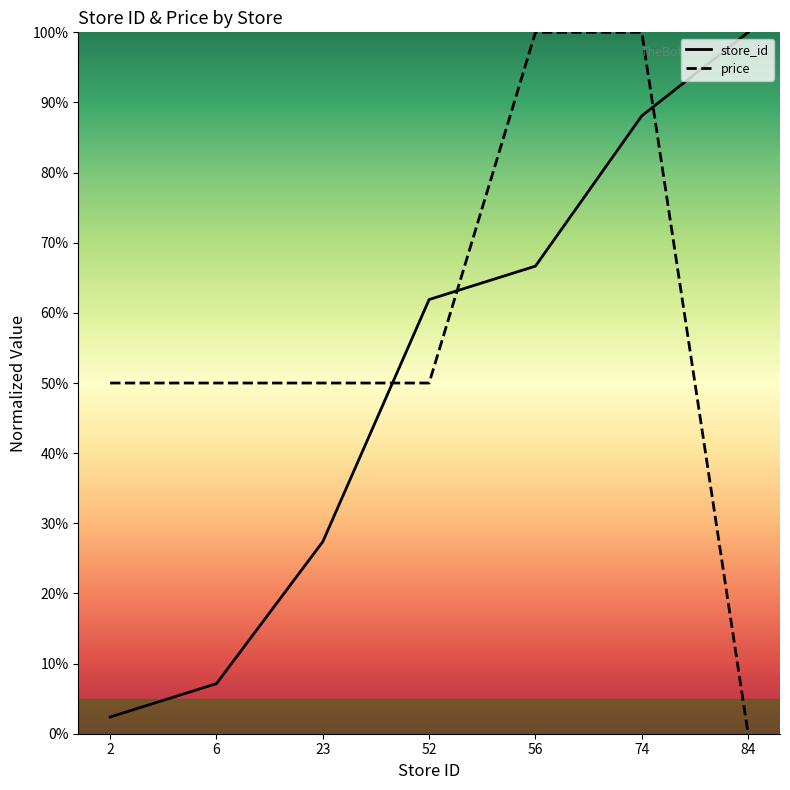

At how many categories does at least one series exceed 81?

3